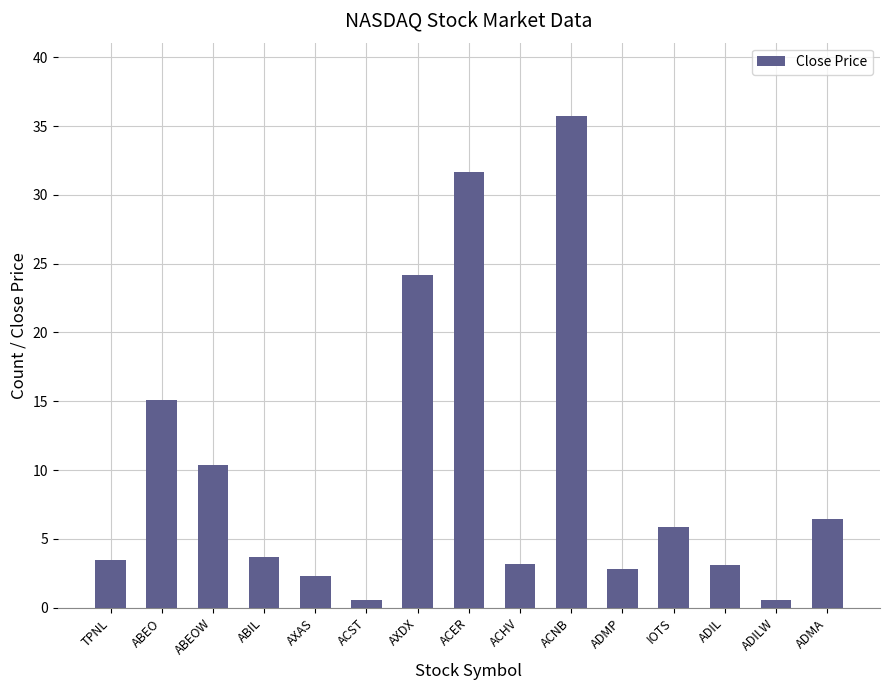

Does the chart contain stacked bars?

No